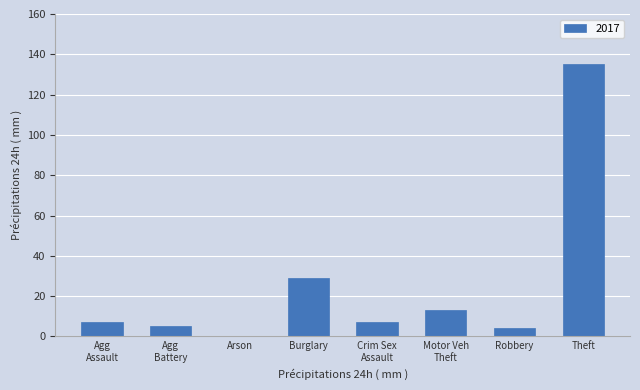

What value does the data have at Theft?

135